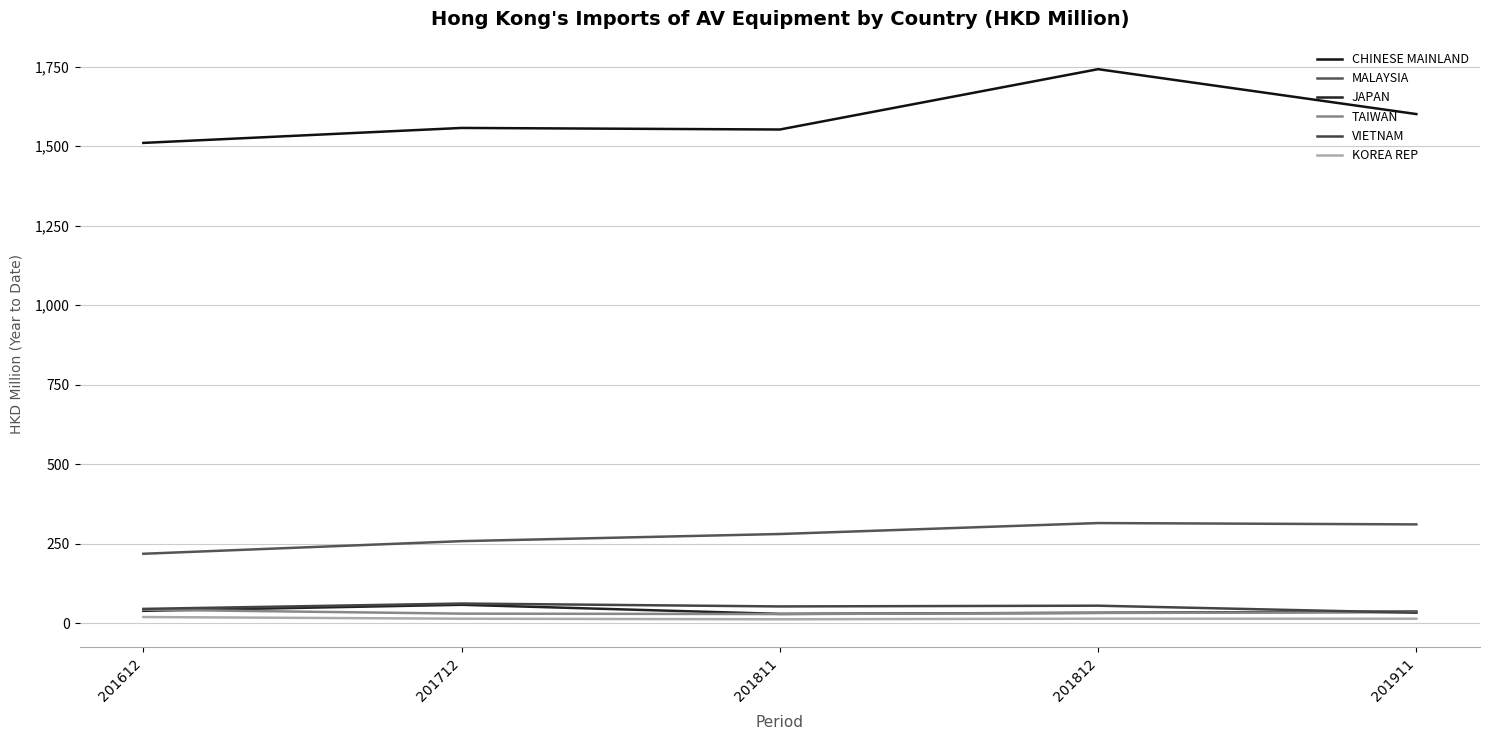

At 201812, list the series in order from smallest to largest.

KOREA REP, TAIWAN, JAPAN, VIETNAM, MALAYSIA, CHINESE MAINLAND